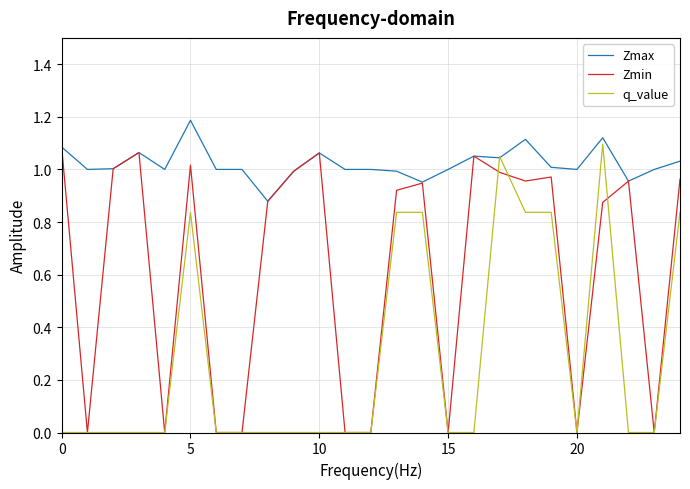

How many lines are shown in the chart?

3